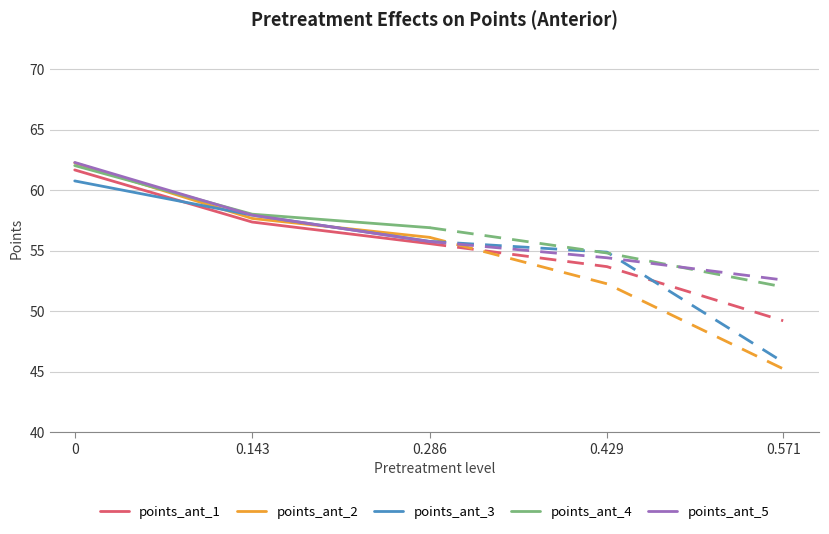

Rank the series by their maximum value, from lowest to highest.

points_ant_3, points_ant_1, points_ant_4, points_ant_2, points_ant_5